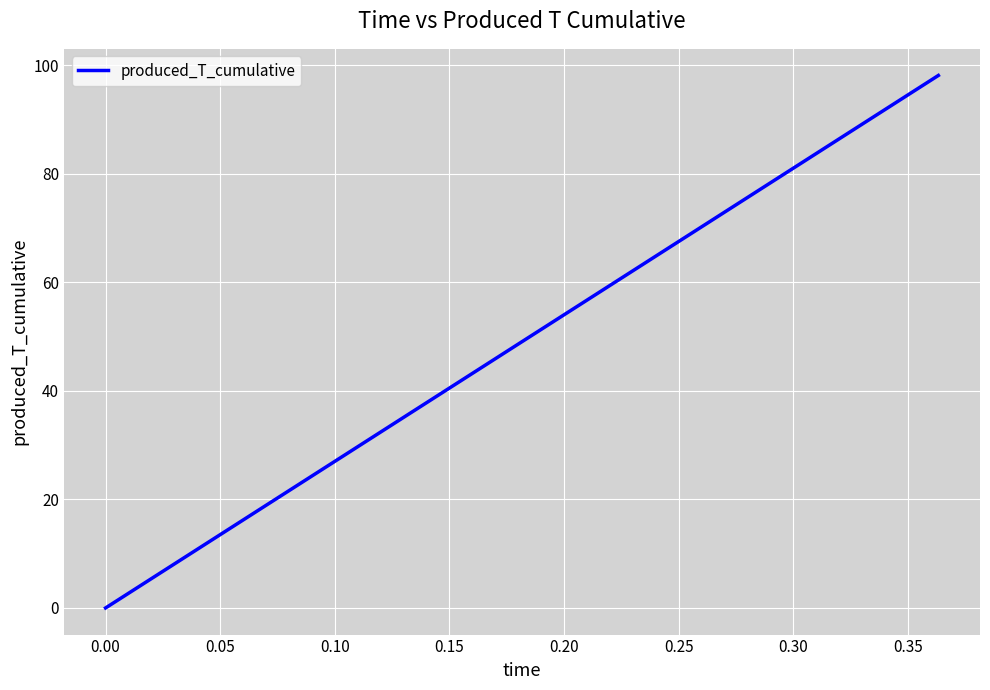

What is the maximum value shown in the chart?

98.1